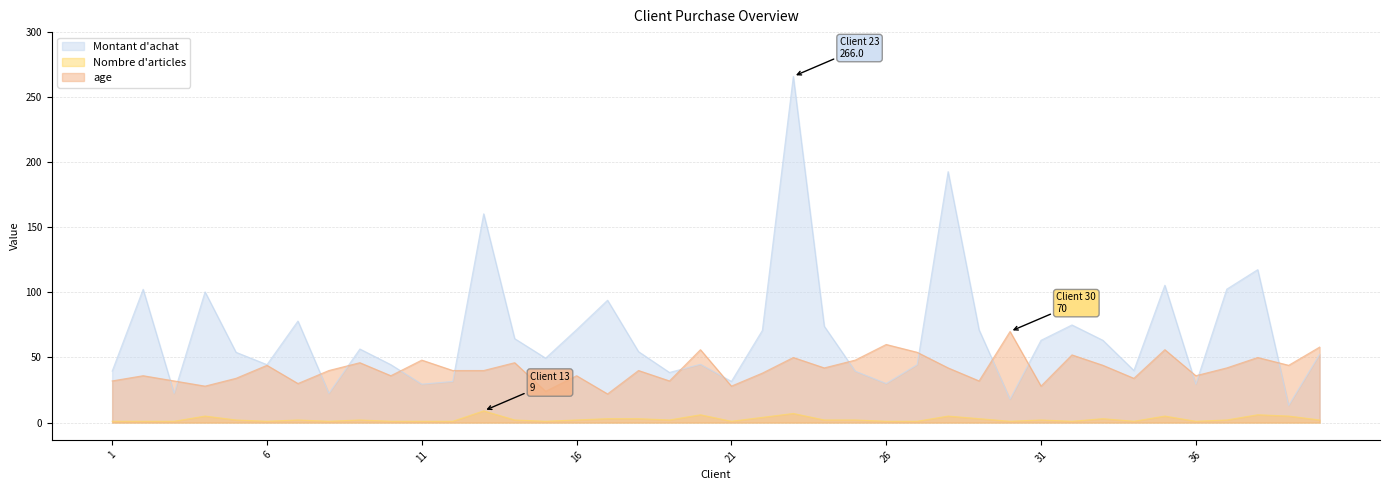

Reading right to left, extract all data points from this chart.

Montant d'achat: 52.5	13.2	117.5	102.5	29.5	105.5	40.0	63.2	75.0	63.2	18.0	71.2	192.8	44.5	30.0	39.5	74.0	266.0	70.8	31.6	44.8	38.5	54.5	94.0	71.4	49.5	64.5	160.4	31.6	29.5	44.5	56.5	22.5	78.0	44.5	54.0	100.4	22.5	102.4	39.5
Nombre d'articles: 2.0	5.0	6.0	2.0	1.0	5.0	1.0	3.0	1.0	2.0	1.0	3.0	5.0	1.0	1.0	2.0	2.0	7.0	4.0	1.0	6.0	2.0	3.0	3.0	2.0	1.0	2.0	9.0	1.0	1.0	1.0	2.0	1.0	2.0	1.0	2.0	5.0	1.0	1.0	1.0
age: 58.0	44.0	50.0	42.0	36.0	56.0	34.0	44.0	52.0	28.0	70.0	32.0	42.0	54.0	60.0	48.0	42.0	50.0	38.0	28.0	56.0	32.0	40.0	22.0	36.0	24.0	46.0	40.0	40.0	48.0	36.0	46.0	40.0	30.0	44.0	34.0	28.0	32.0	36.0	32.0